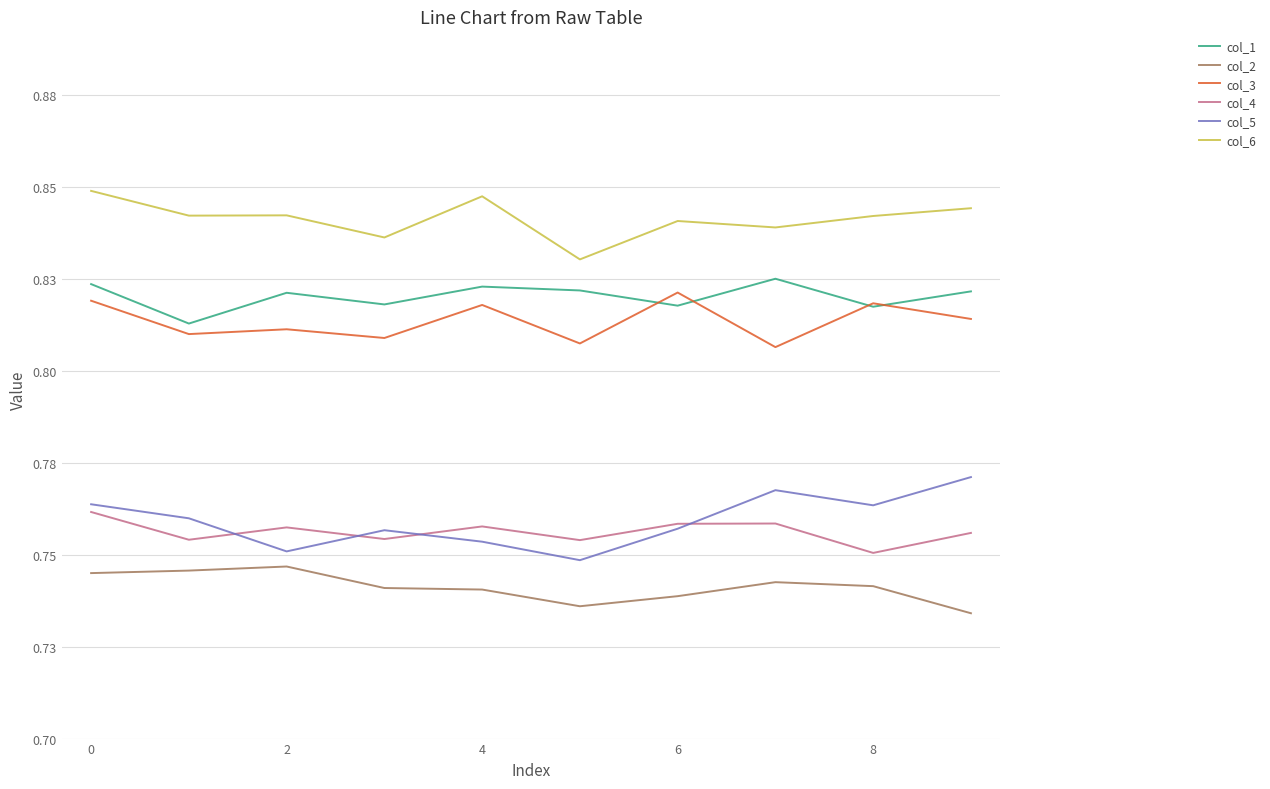

At which label does col_2 reach its peak?

2